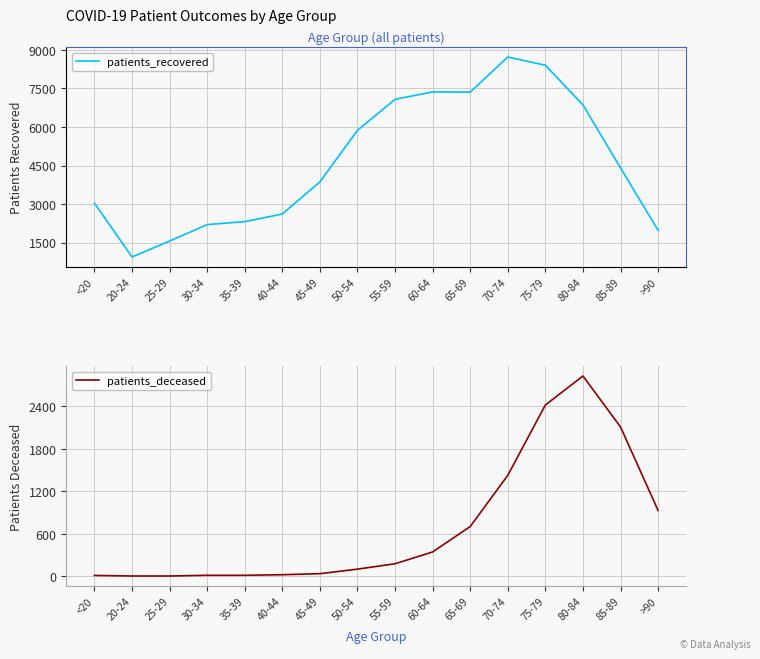

Reading right to left, transcribe all the data shown in this chart.

patients_recovered: >90=1976	85-89=4406	80-84=6862	75-79=8405	70-74=8727	65-69=7359	60-64=7366	55-59=7078	50-54=5872	45-49=3864	40-44=2611	35-39=2313	30-34=2199	25-29=1558	20-24=936	<20=3033
patients_deceased: >90=929	85-89=2109	80-84=2829	75-79=2419	70-74=1426	65-69=702	60-64=343	55-59=176	50-54=100	45-49=36	40-44=21	35-39=13	30-34=13	25-29=3	20-24=3	<20=11